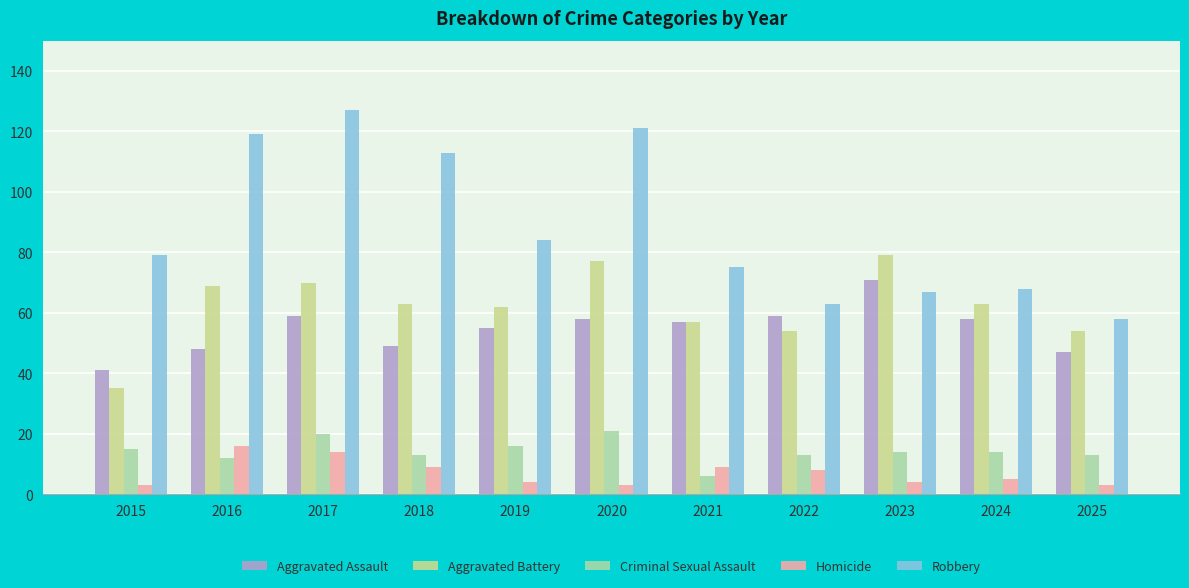

What is the difference between the maximum and minimum values in the Criminal Sexual Assault series?

15